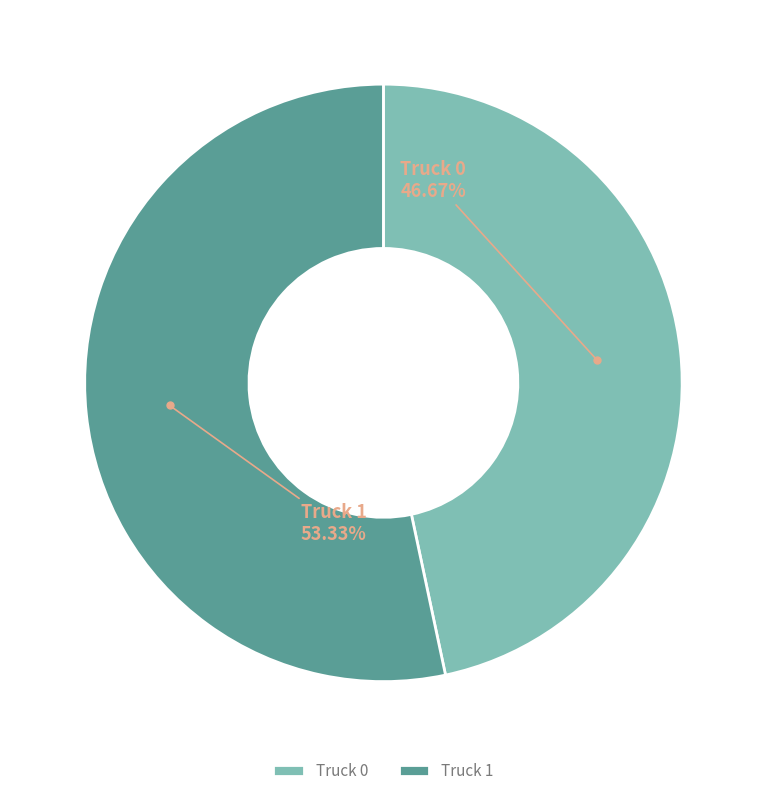

To the nearest percent, what is the difference between the Truck 1 and Truck 0 slice percentages?

7%